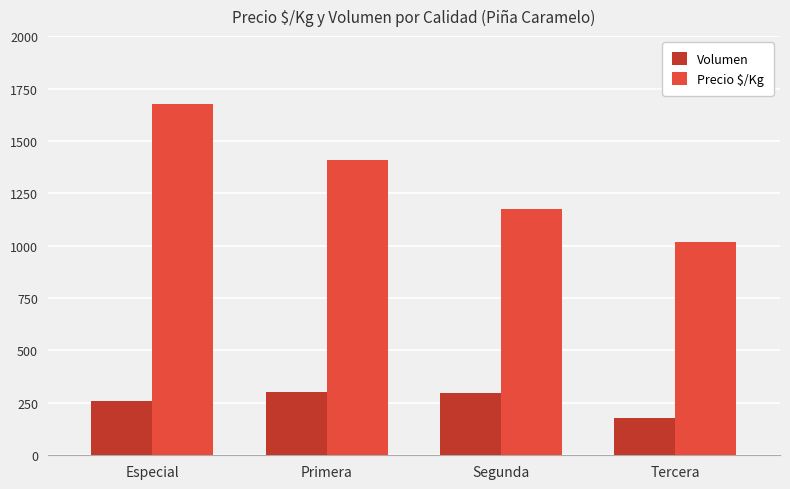

Which series has the largest total across all categories?

Precio $/Kg